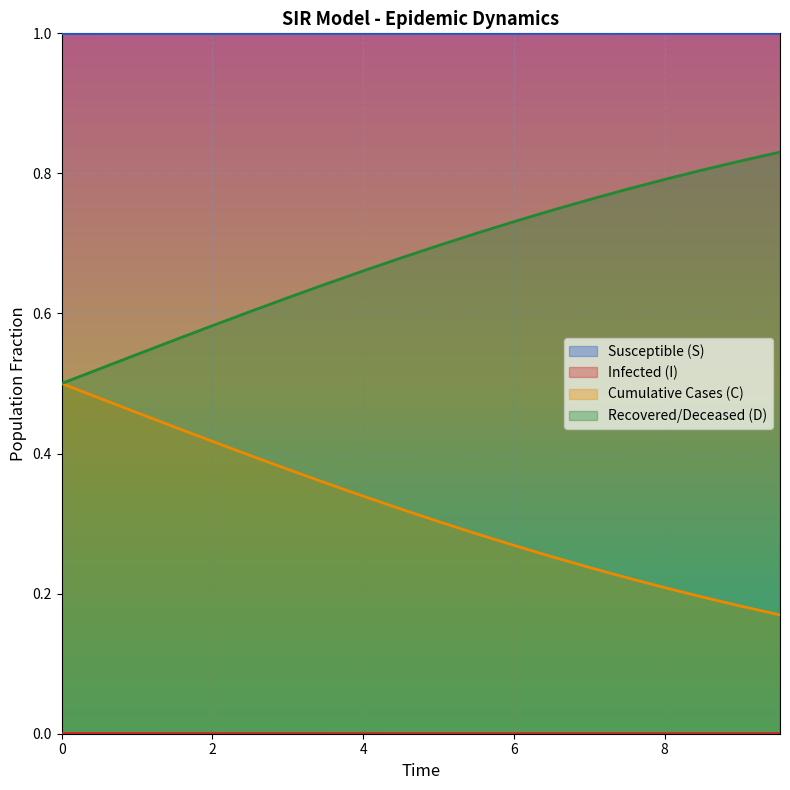

Which series has the largest total across all categories?

Susceptible (S)